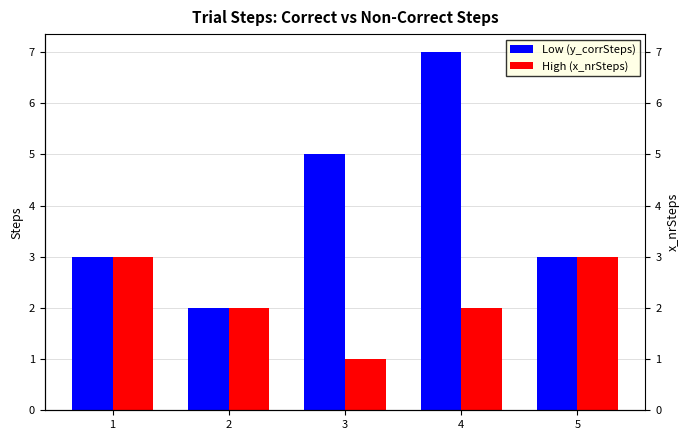

Which series has the largest range (max minus min)?

Low (y_corrSteps)